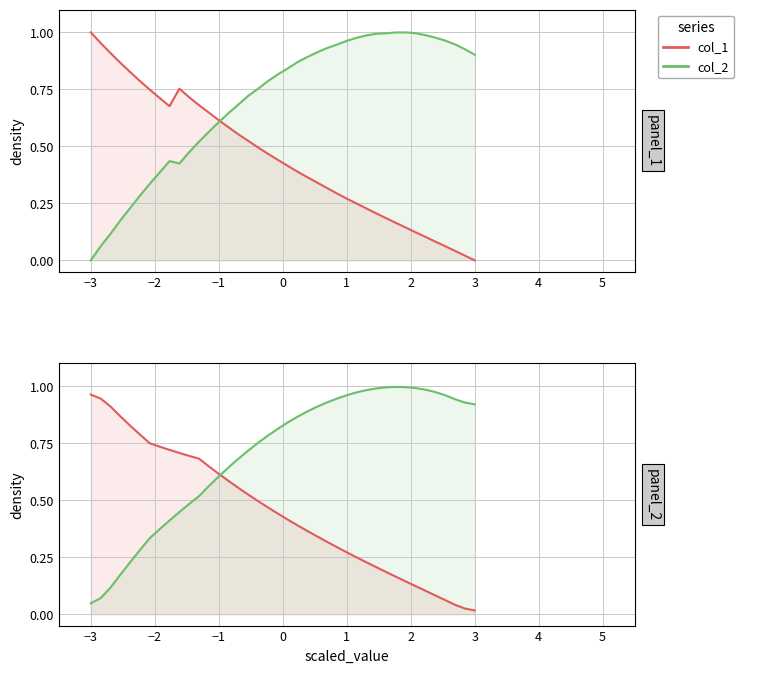

Rank the series at −3 from highest to lowest value.

col_1, col_2